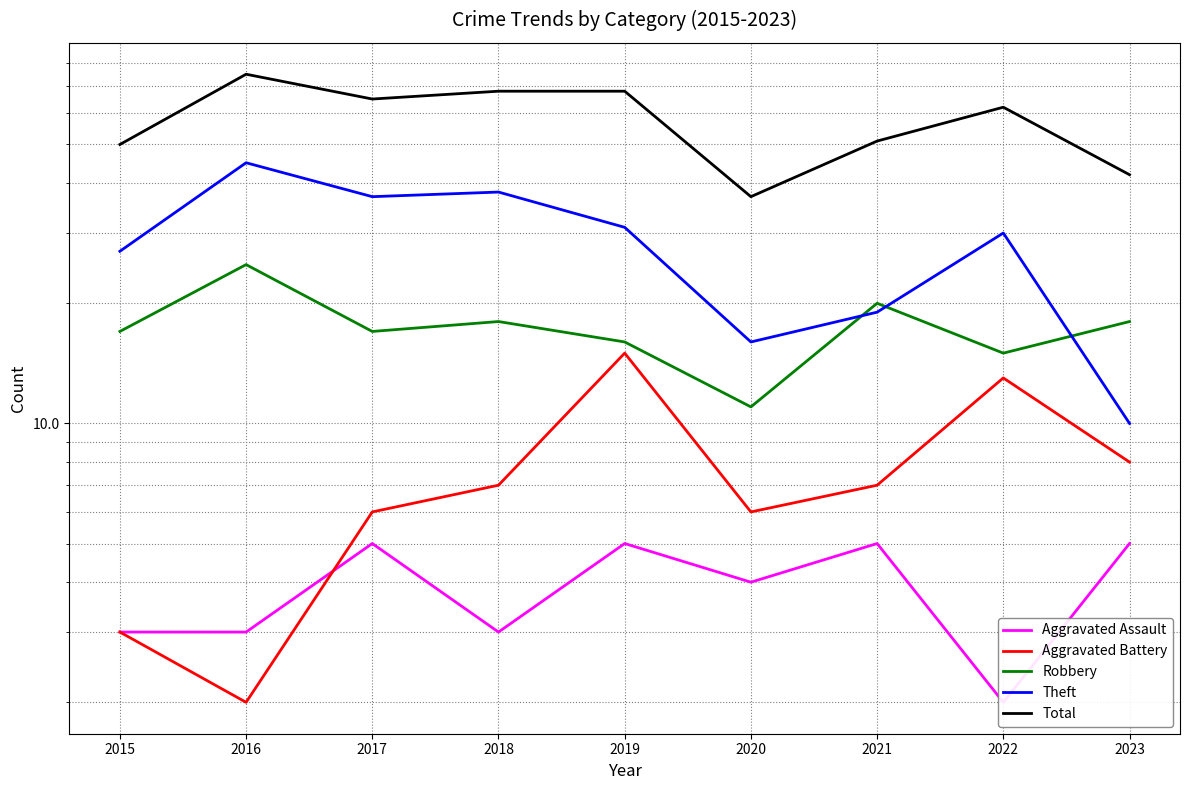

How many distinct data groups are displayed?

5